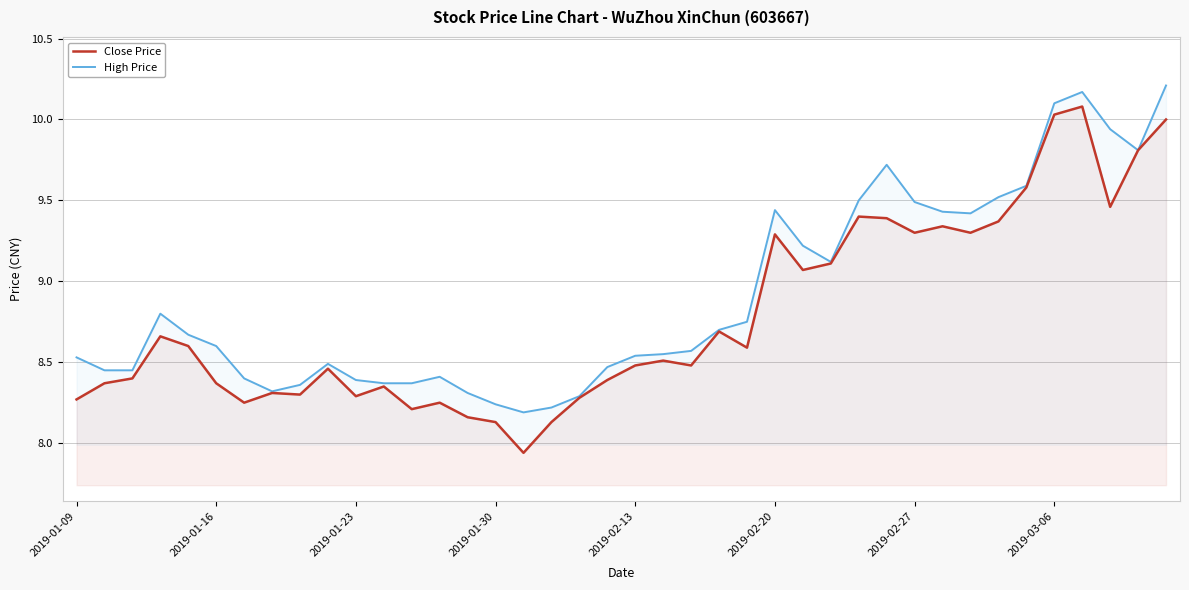

What is the smallest value displayed?

7.9